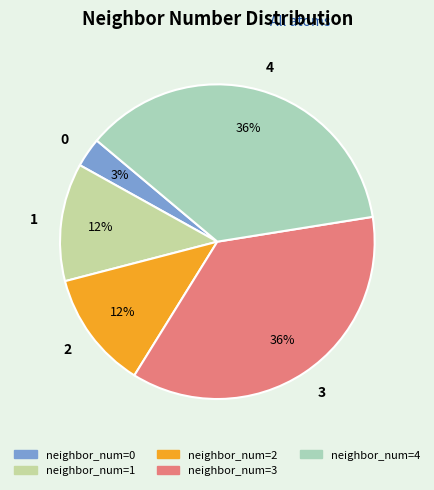

Is it true that 0 is 9% of the pie?

False